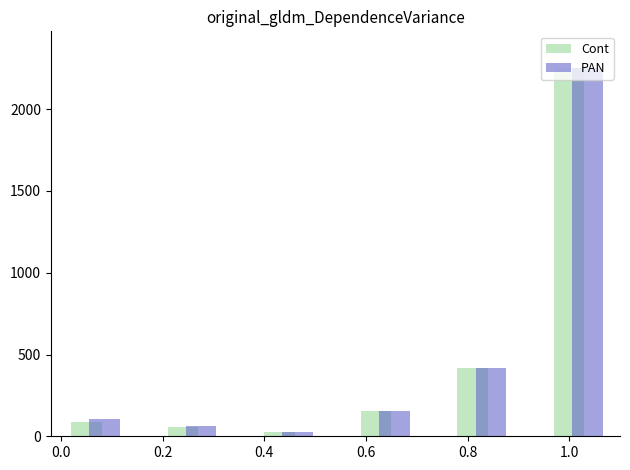

What is the smallest value displayed?

29